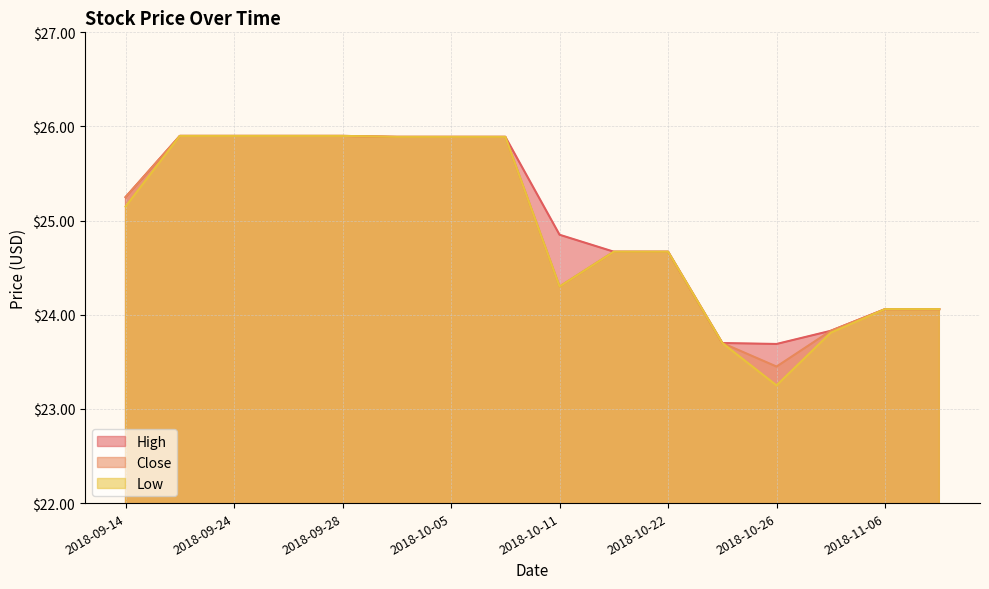

What position from the left is 2018-10-05?

7